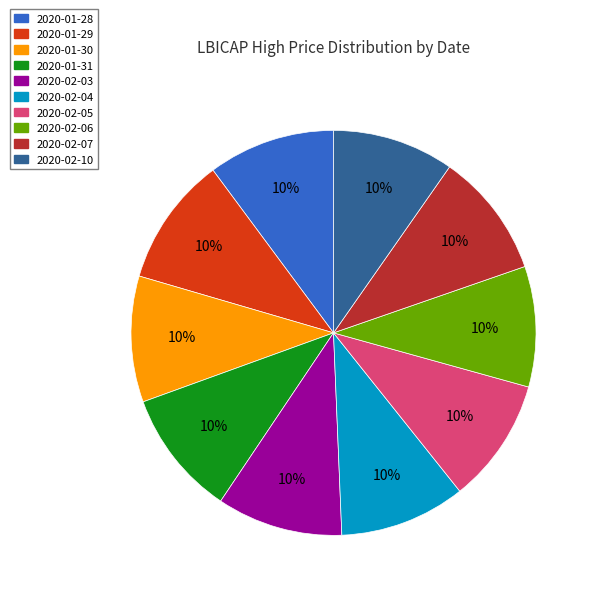

Does any single category account for the majority?

No